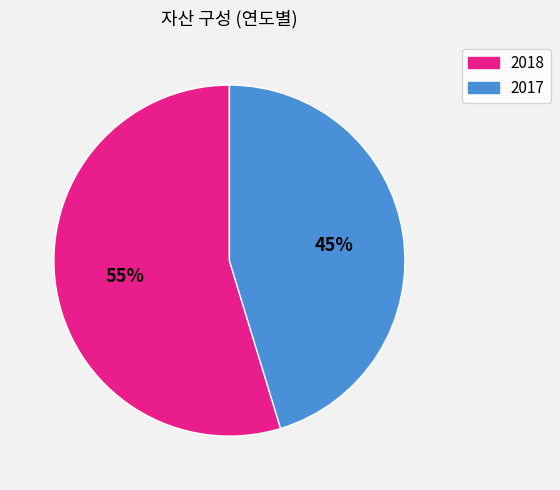

To the nearest percent, what is the combined percentage of 2017 and 2018?

100%